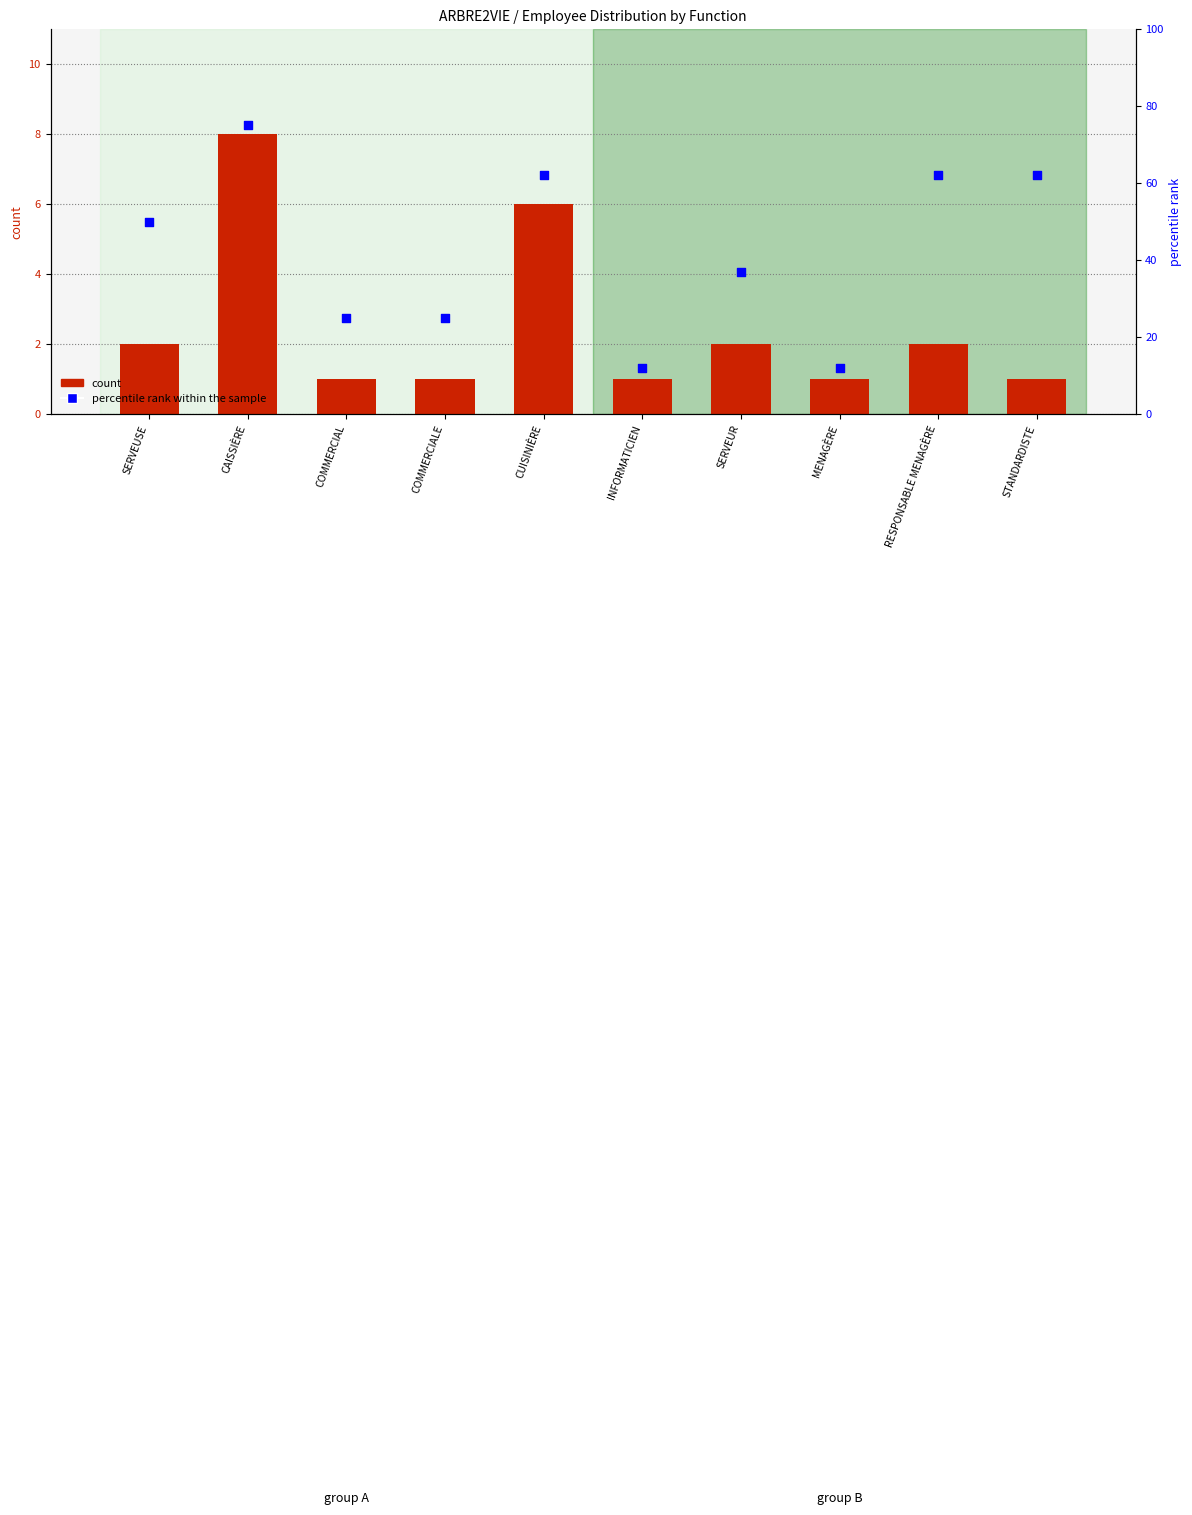

Which series contains the lowest Y value?

count